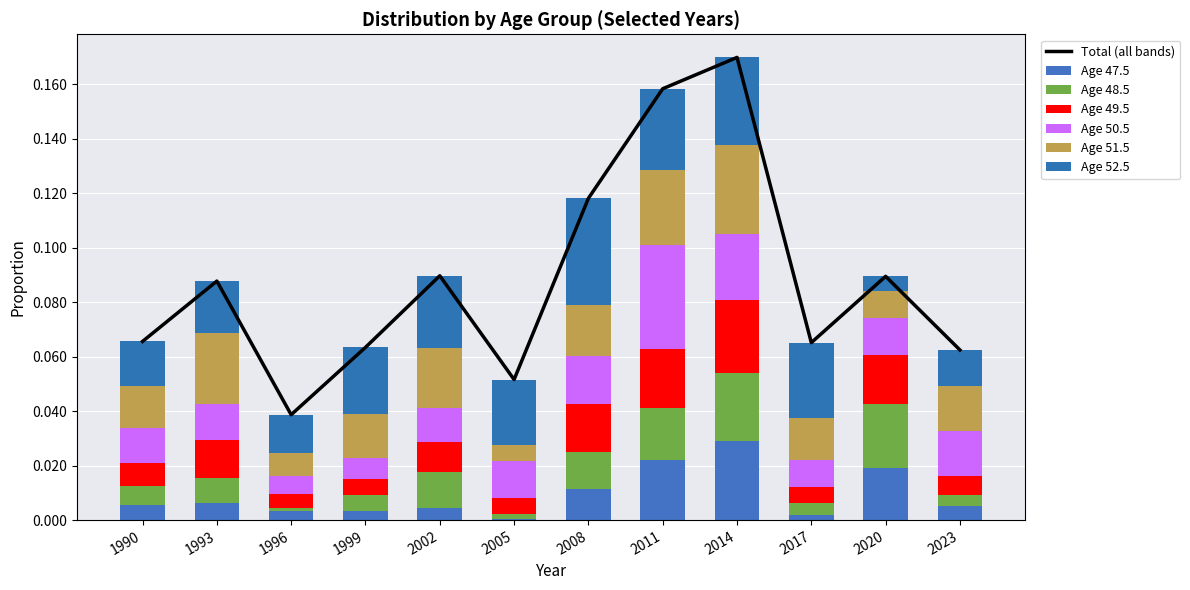

How many groups of bars are there?

12